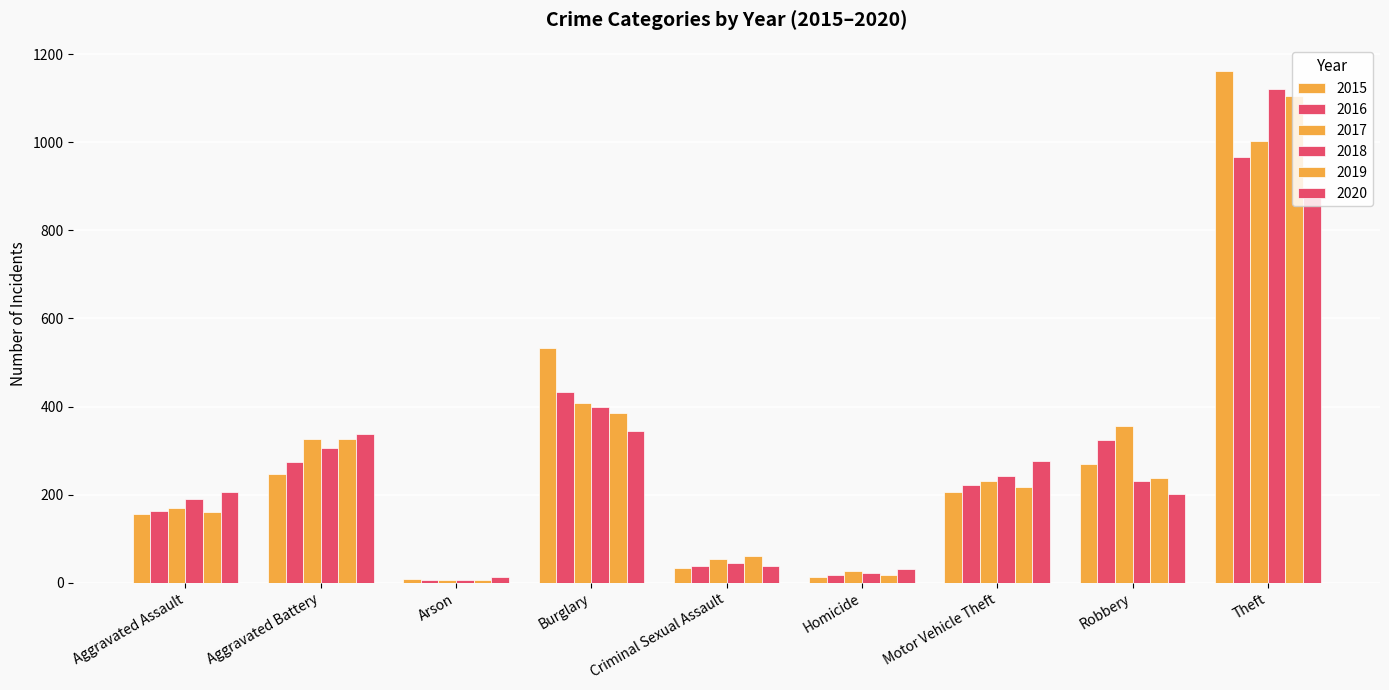

How many bars are there in total?

54